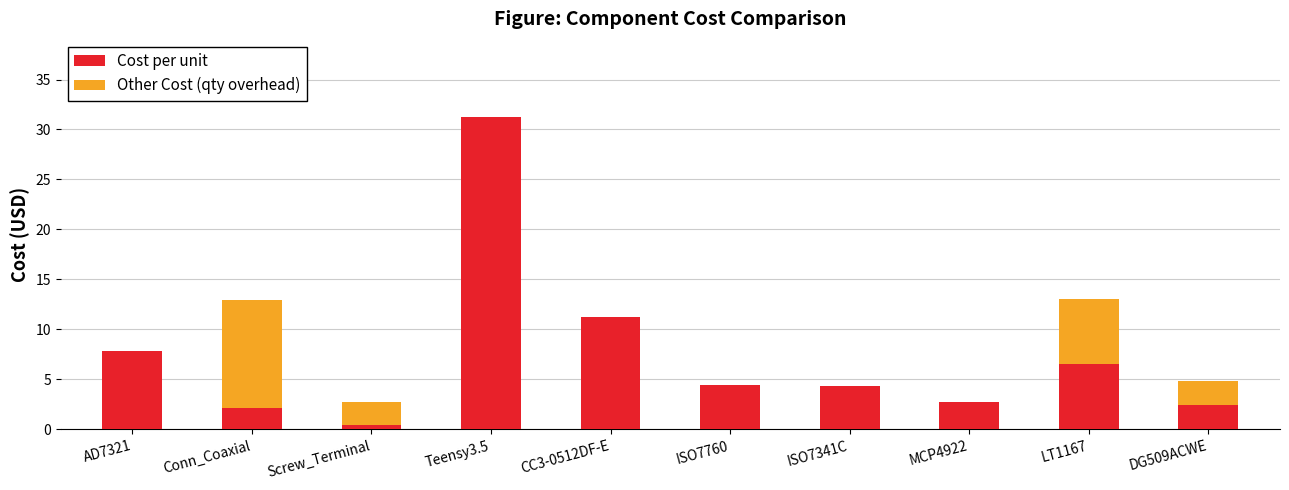

The Cost per unit series shows 1.3 at ISO7760. True or false?

False